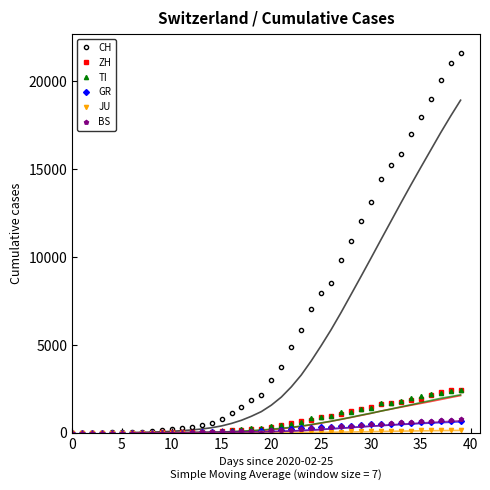

True or false: CH and JU intersect in this chart.

False